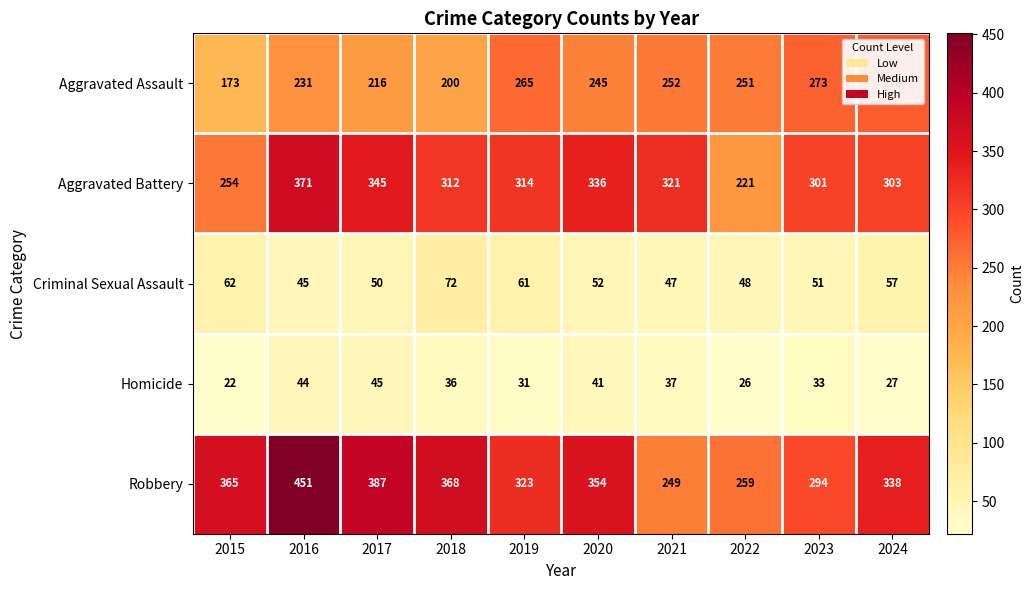

Rank the series by their maximum value, from lowest to highest.

Homicide, Criminal Sexual Assault, Aggravated Assault, Aggravated Battery, Robbery